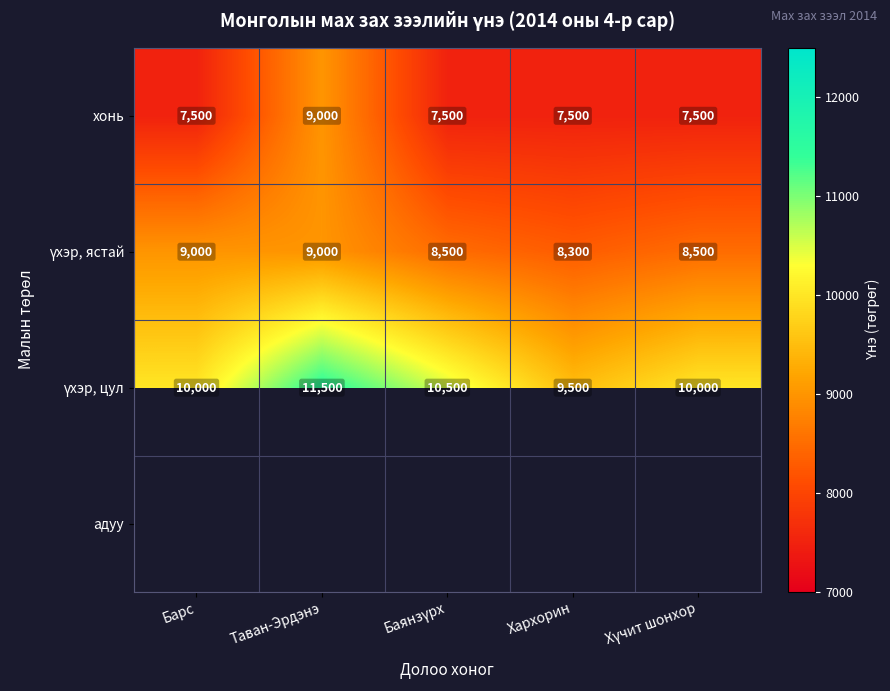

What is the highest value of the хонь series?

9000